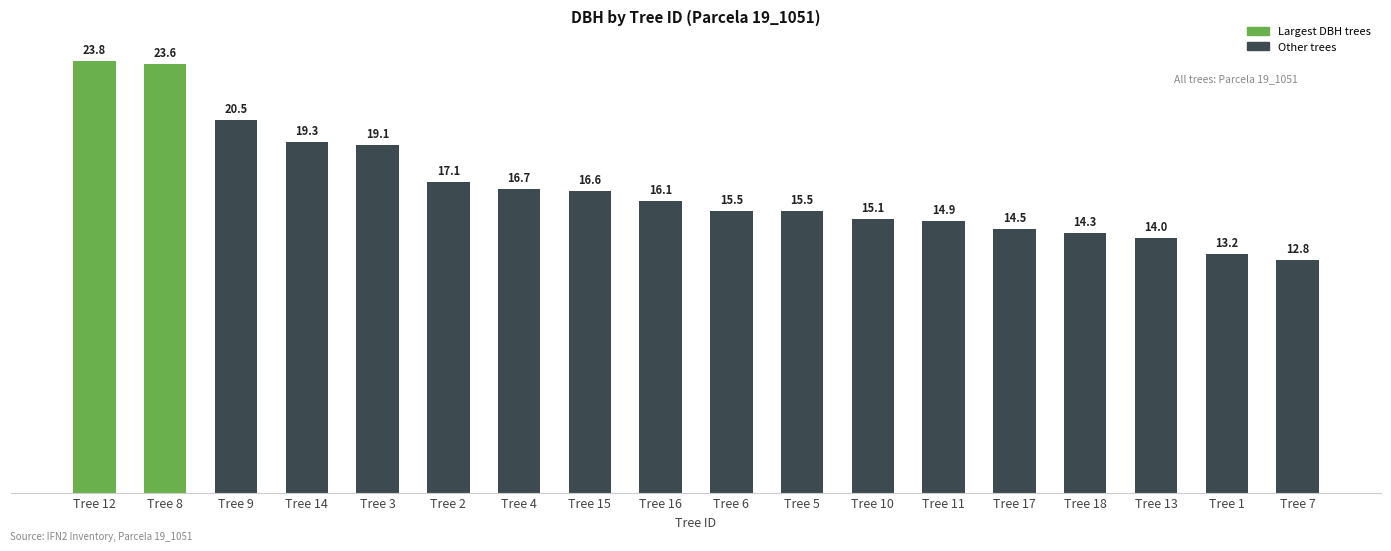

What is the average value?

16.8